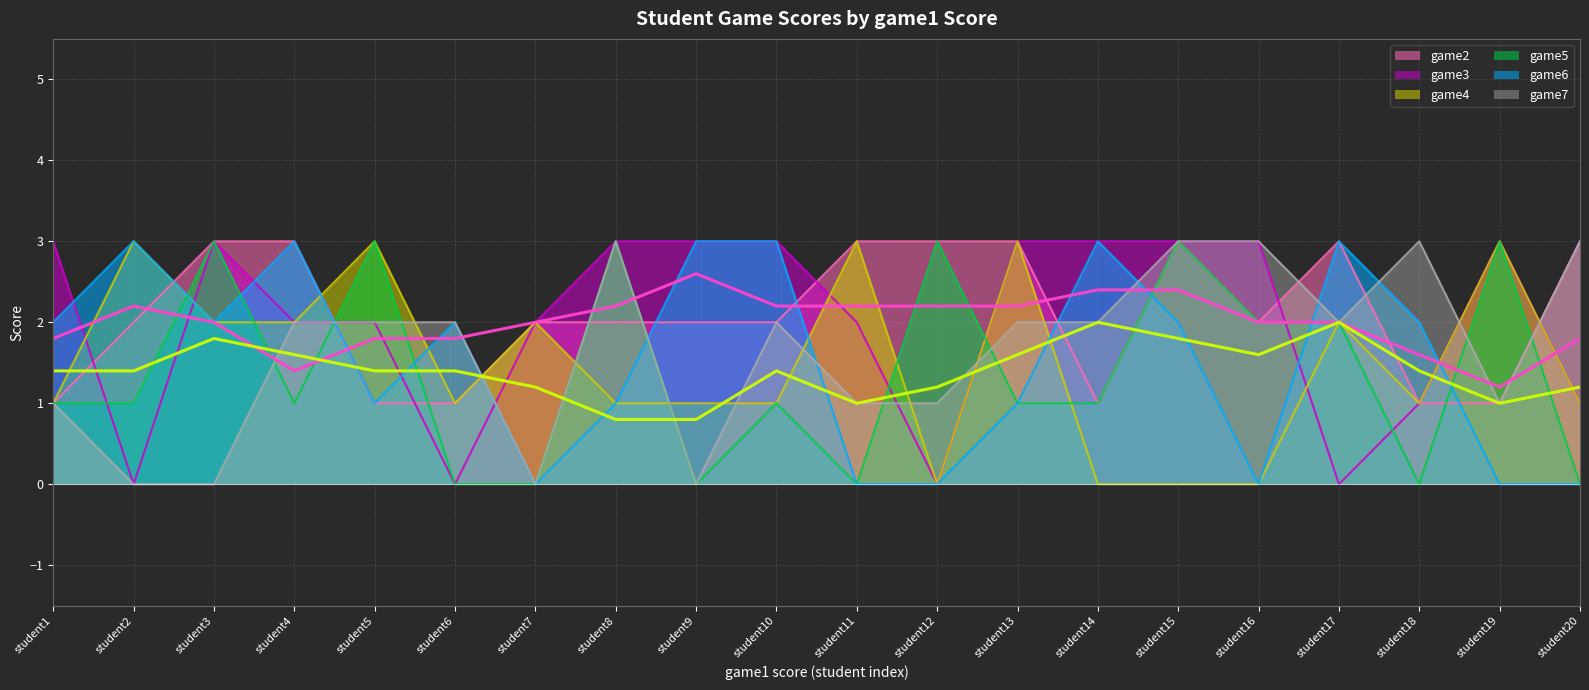

What is the difference between the game4 values at student19 and student9?

2